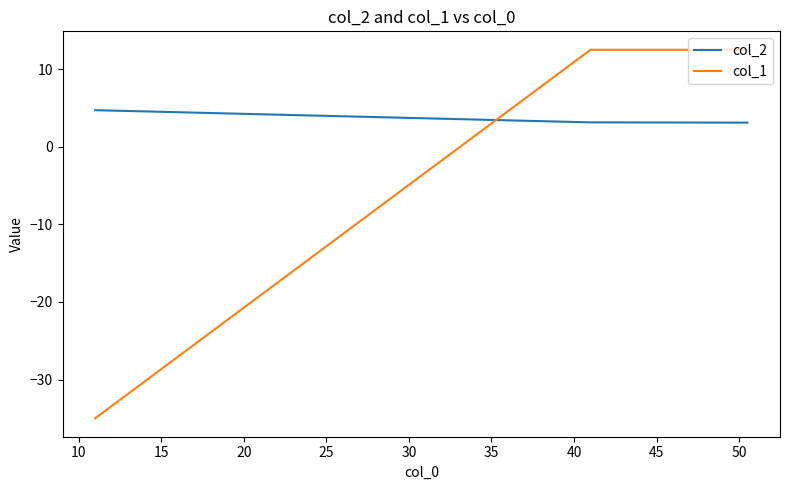

What is the value of the col_2 point at the 2nd from the left?

3.1